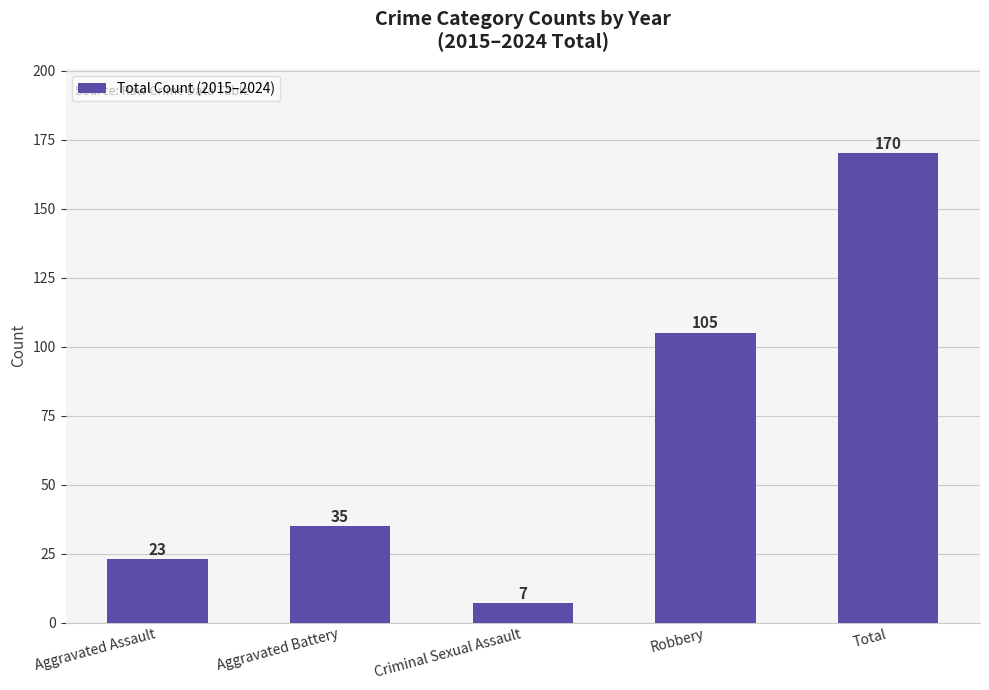

What is the difference between the values at Total and Robbery?

65